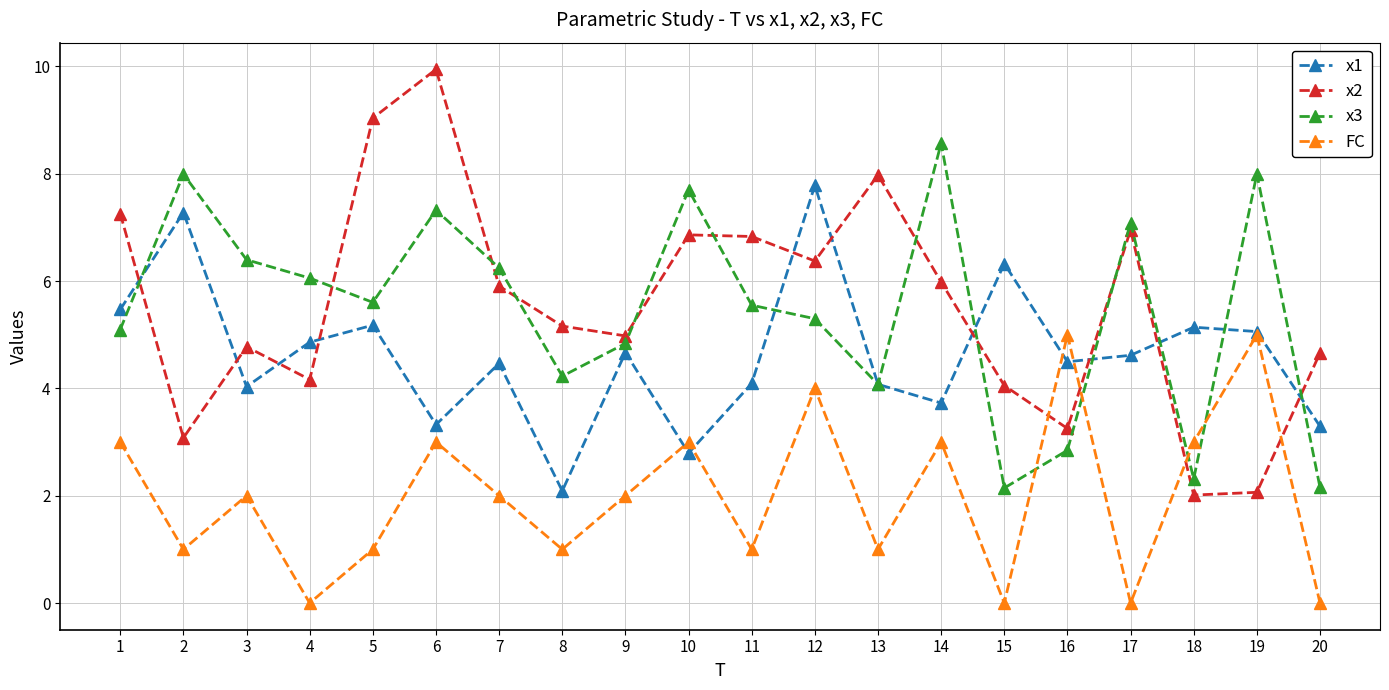

What is the spread (max minus min) of values at 7?

4.2